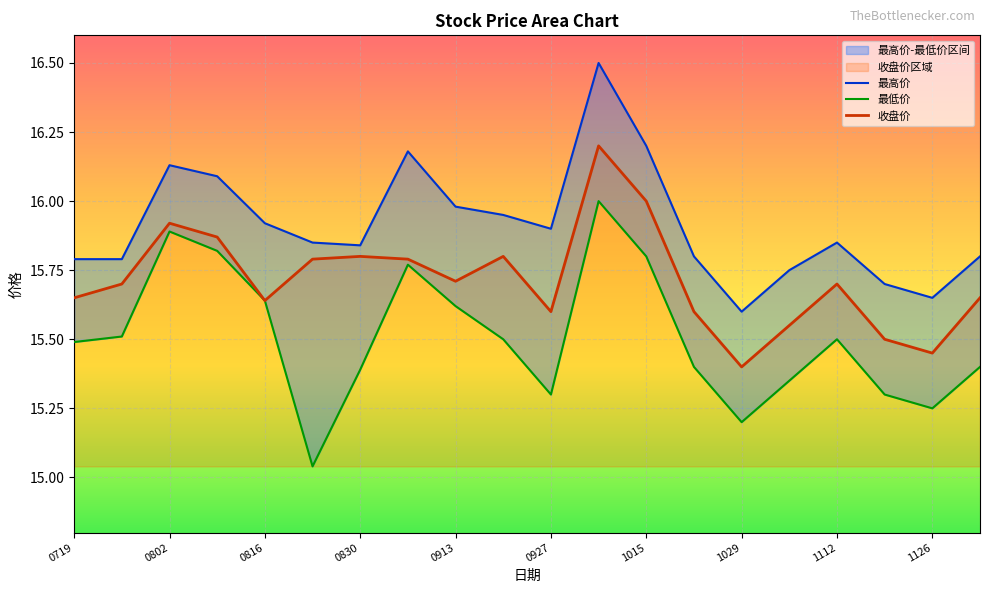

True or false: 最高价 has a value of 15.8 at 20241105.

True